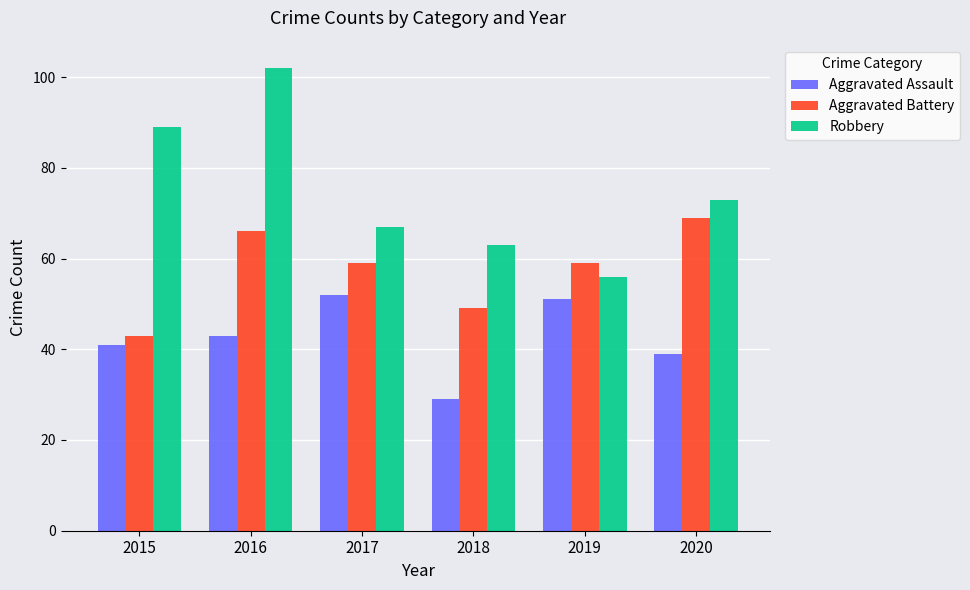

Is it true that Robbery equals 45 at 2020?

False